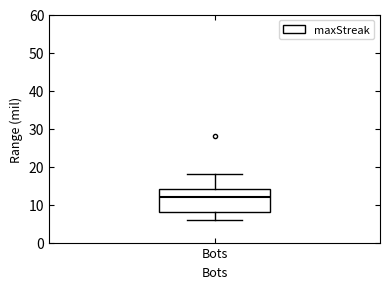

Transcribe this box plot: give where the median line is, the range the box spans, and where the two whiskers end, as read against the y-axis. The values are not printed on the chart, so give them approximately, as read against the axis.

median 12, box 8 to 14, whiskers 6 to 18